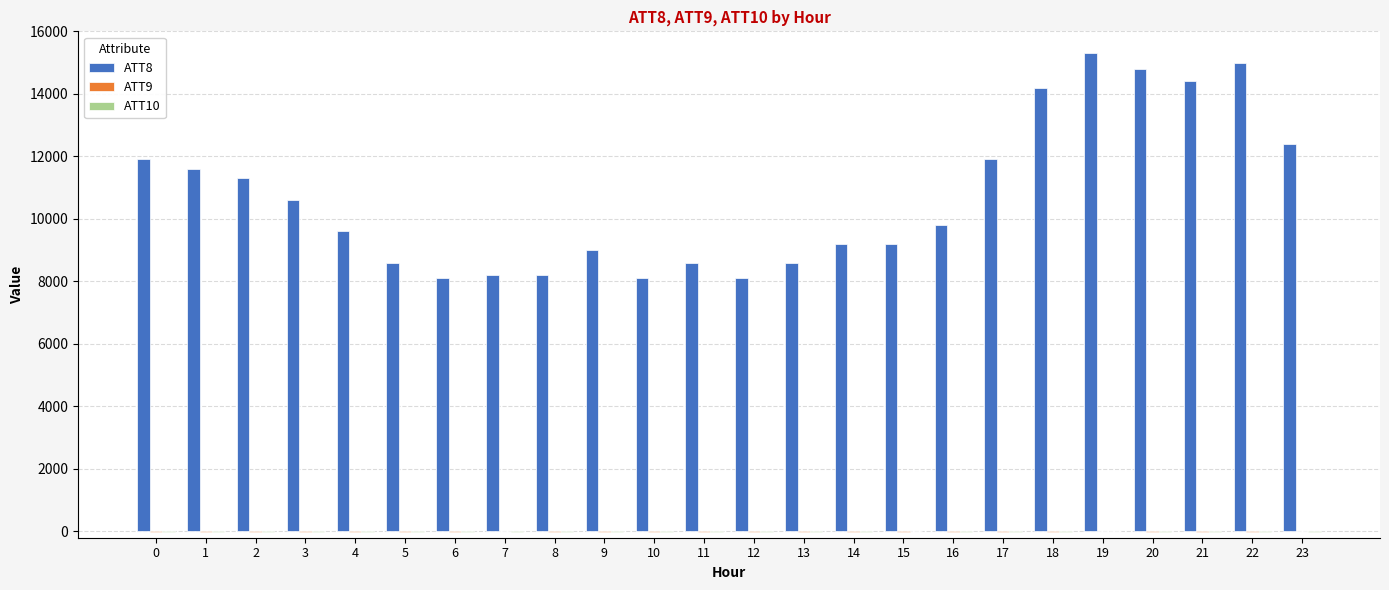

Between 19 and 21, which series saw the biggest shift?

ATT8